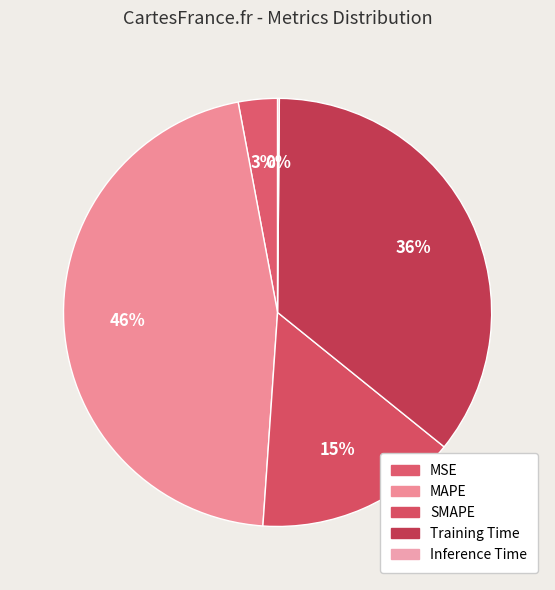

Combined, do Training Time and MSE account for over 50%?

No